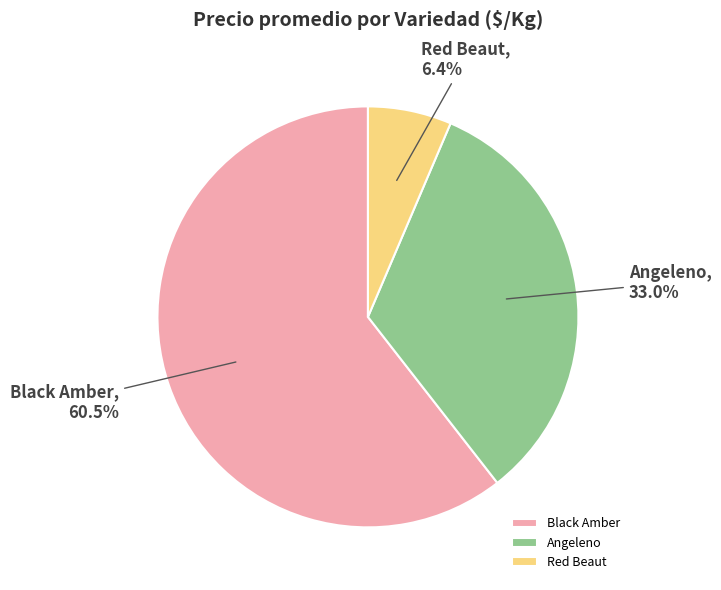

How many segments does this pie chart have?

3